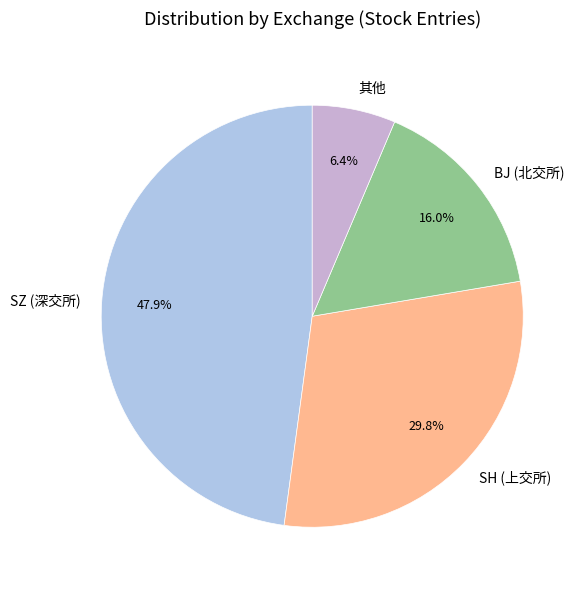

What portion of the pie excludes SZ (深交所)?

52.1%